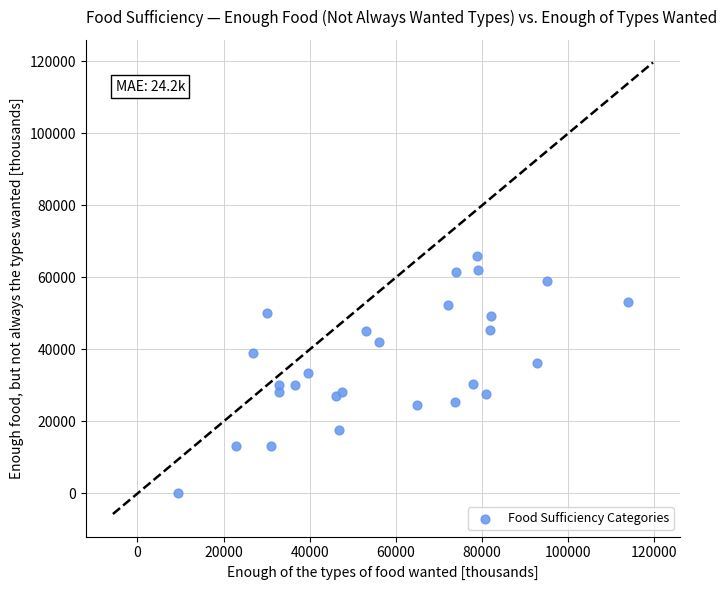

What is the range of X values (max minus min)?

104557.5